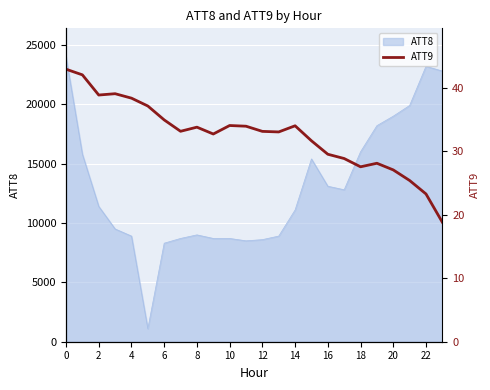

What is the lowest value of the ATT8 series?

1100